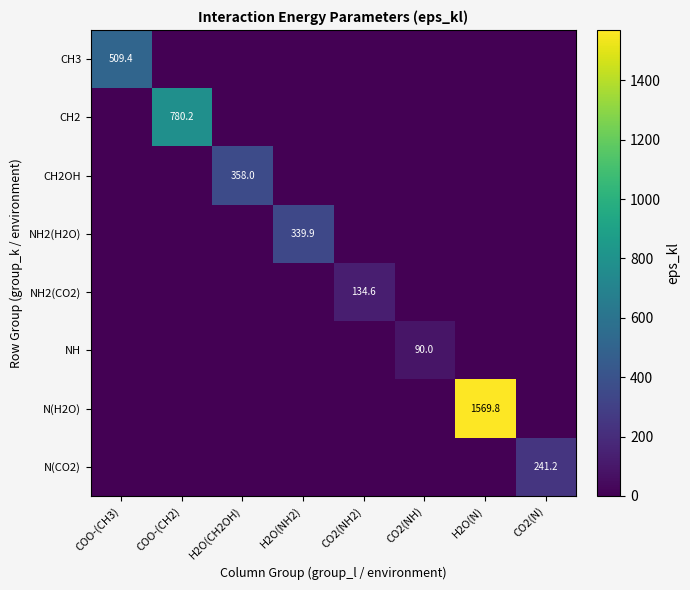

Between CO2(NH2) and CO2(NH), which is larger?

CO2(NH2)